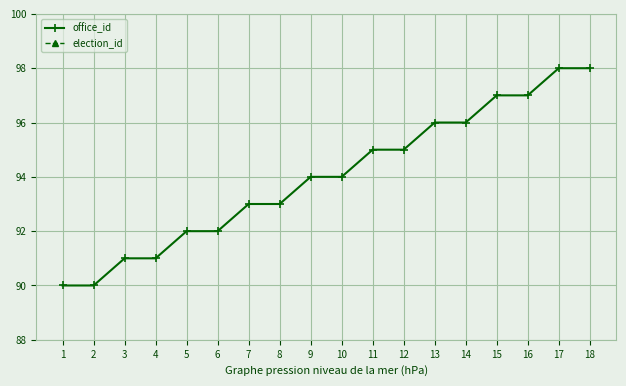

The value of office_id at 15 is 137. True or false?

False